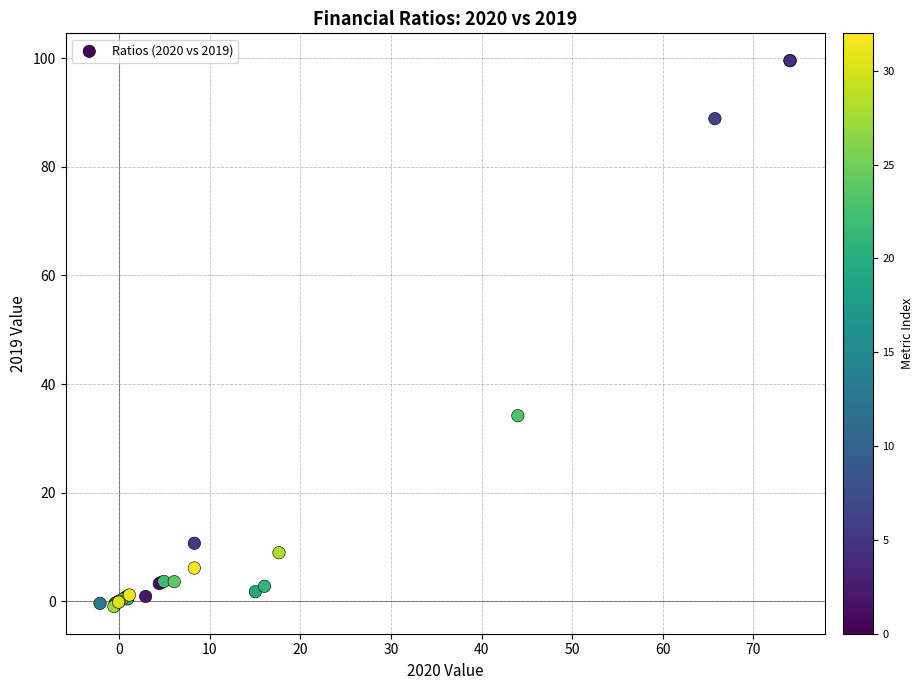

What Y value in the scatter plot is closest to 49?

34.2